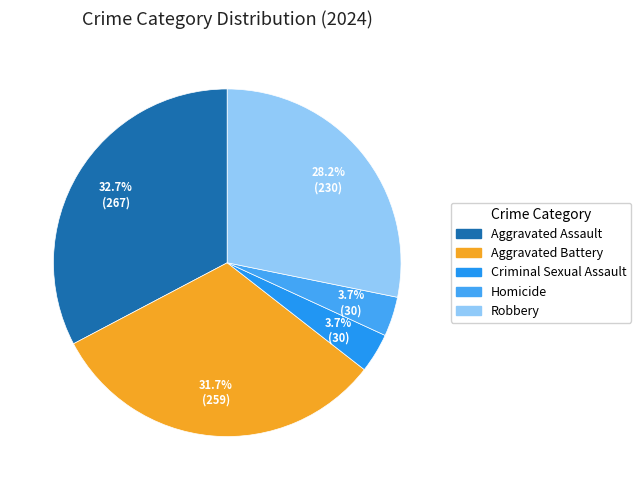

The Aggravated Assault slice represents 33% of the pie. True or false?

True